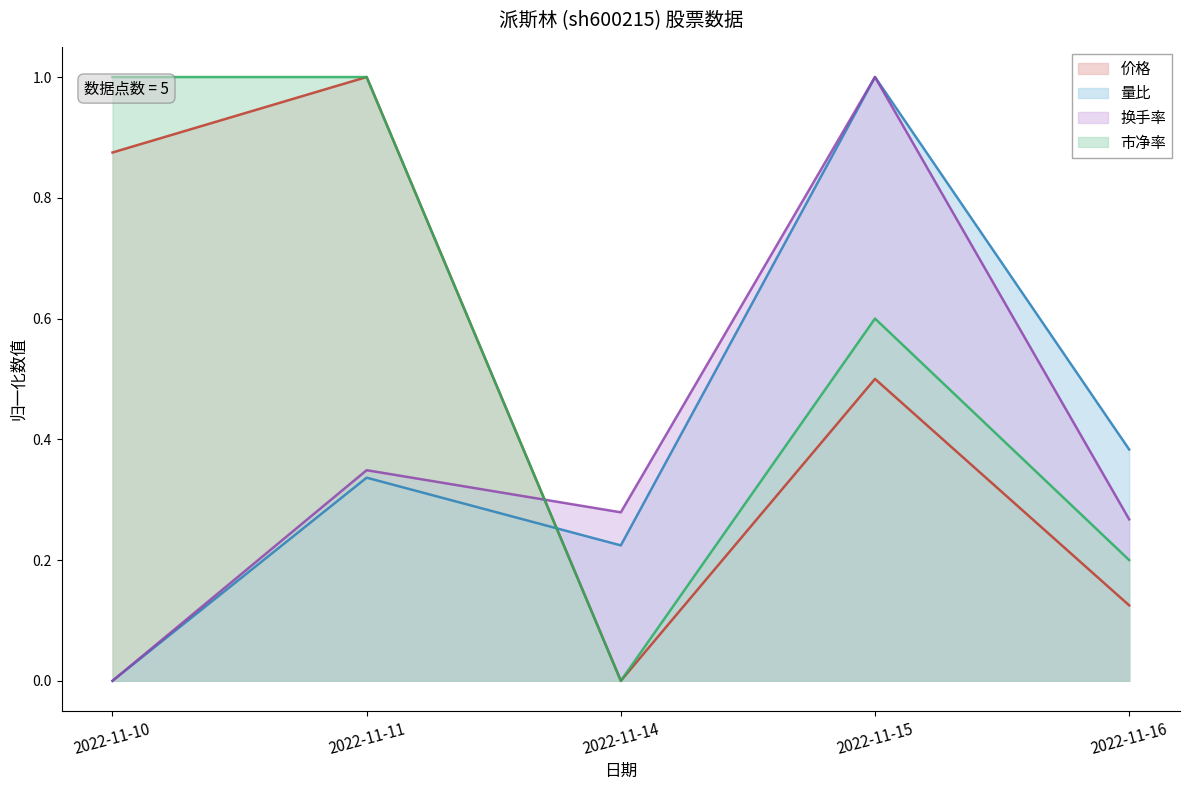

Does the chart display data point markers on the line(s)?

No